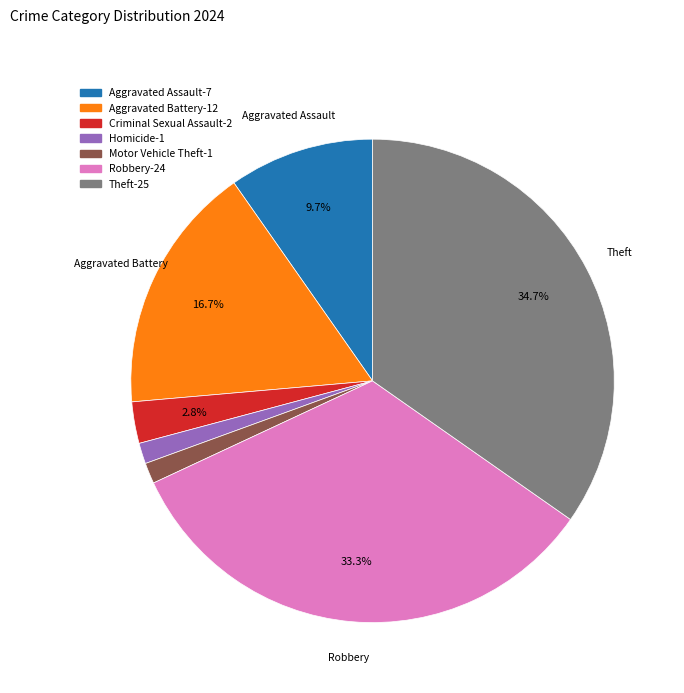

Is there a majority slice in this chart?

No